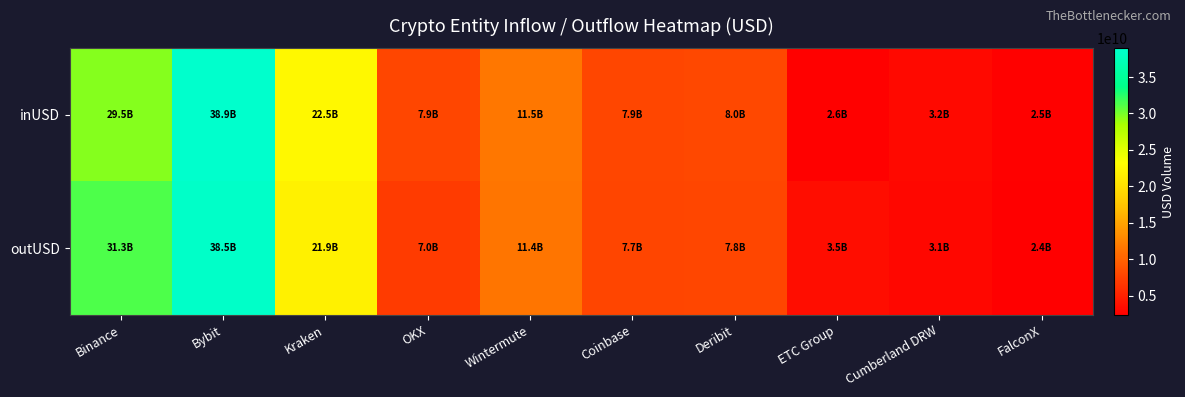

Between Bybit and Cumberland DRW, which series saw the biggest shift?

inUSD